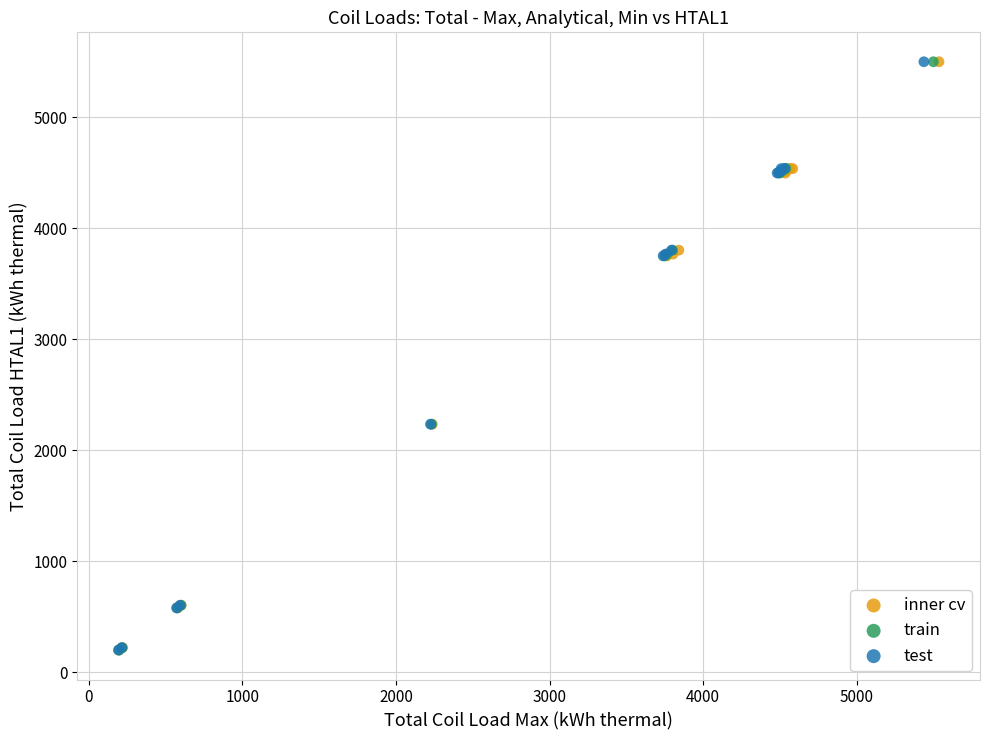

Which series has the widest spread of Y values?

train